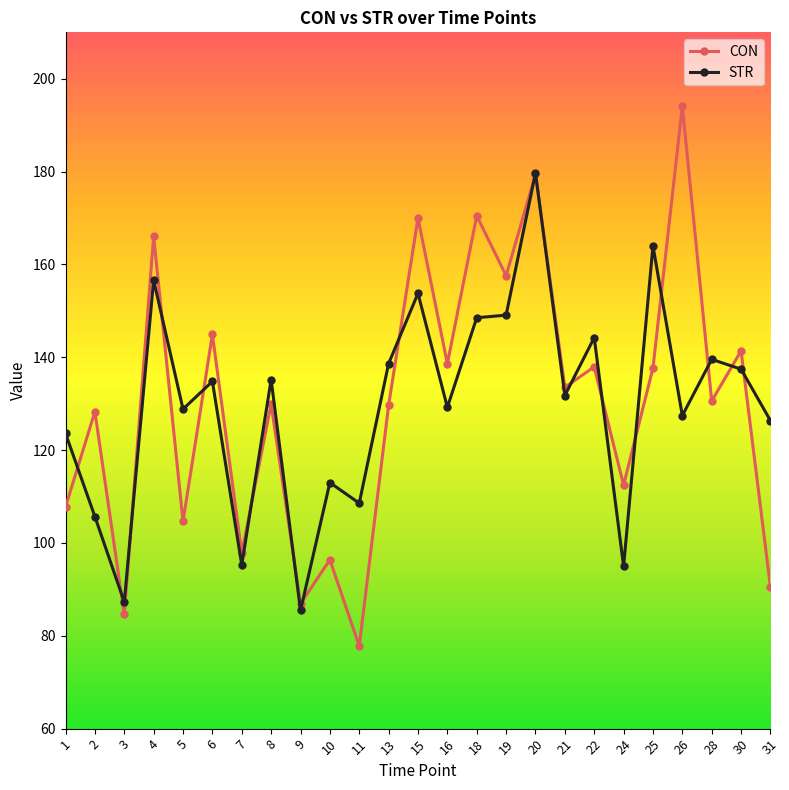

What is the value of the STR point at the 17th from the left?

179.7